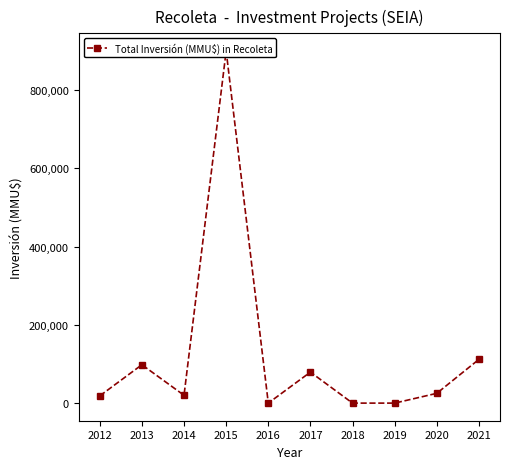

Reading left to right, what are all the values shown in this chart?

18456	98050	20000	900000	0	79233	0	0	25000	111800